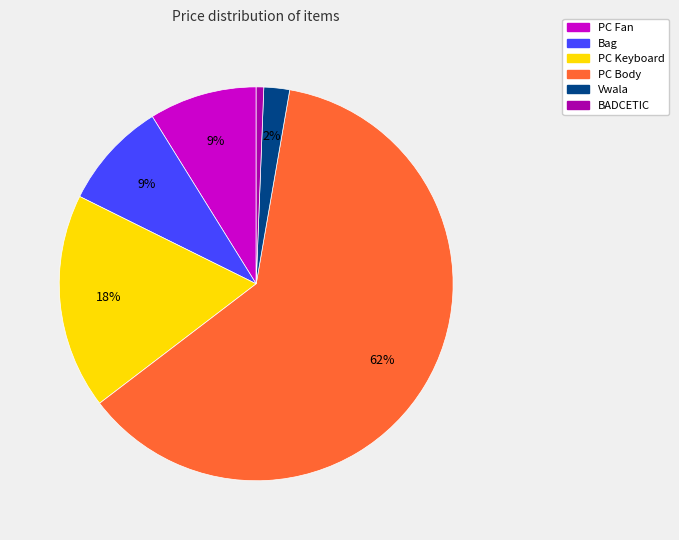

Which slice is the largest?

PC Body